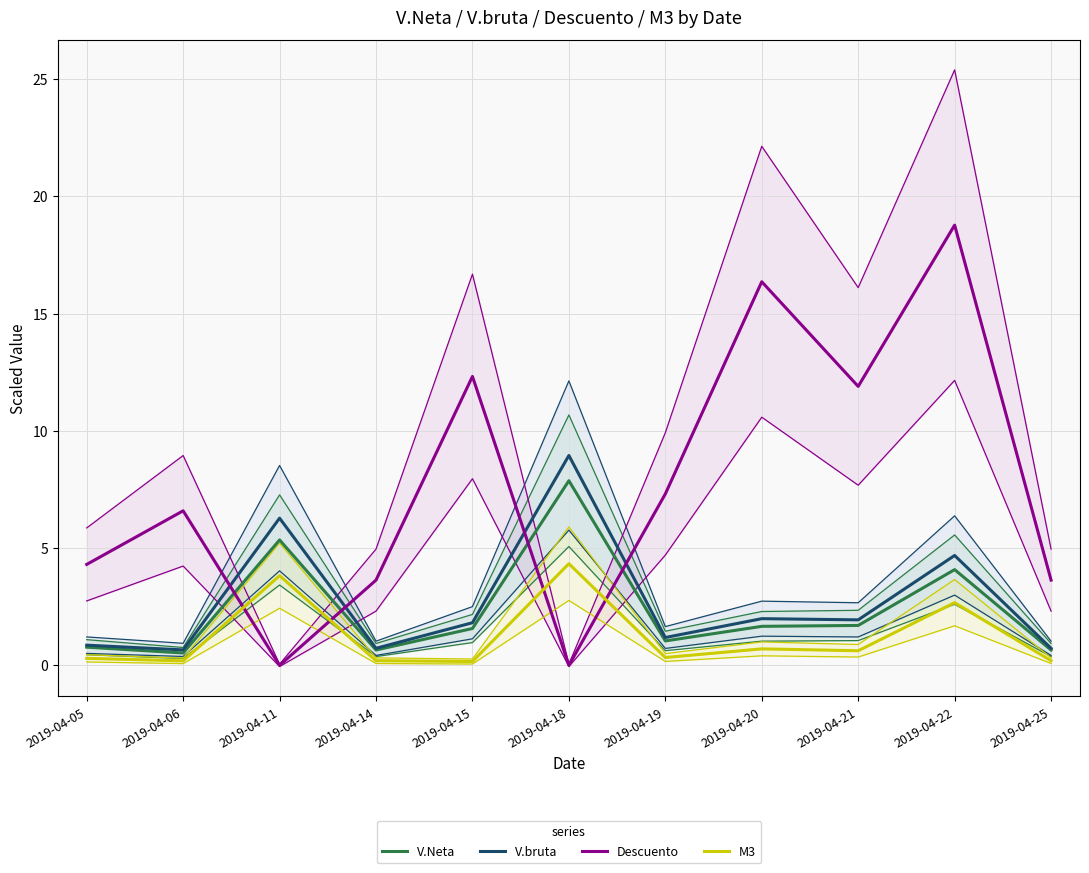

Between which two adjacent categories do Descuento and V.Neta first intersect?

2019-04-06 and 2019-04-11